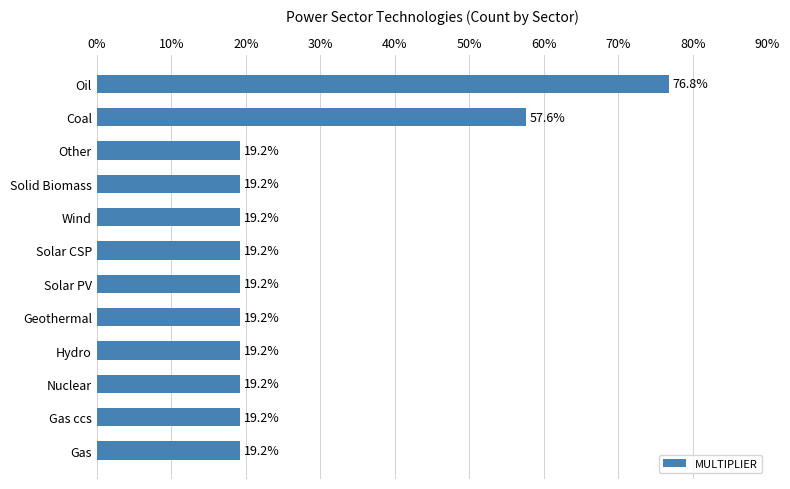

The chart shows a value of 51.4 at Oil. True or false?

False